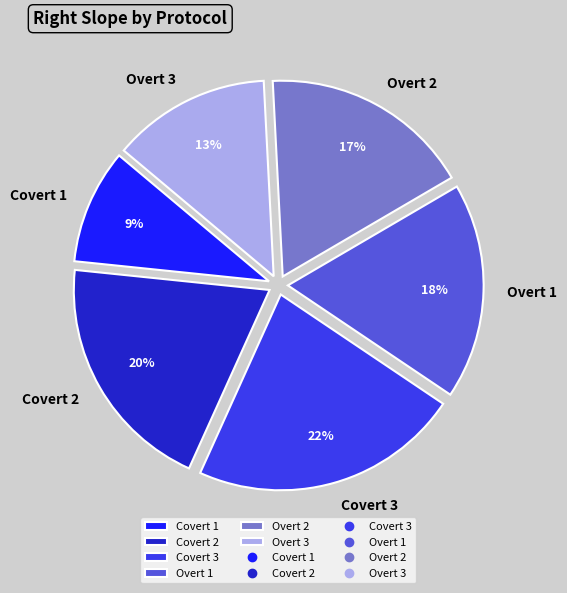

What is the smallest slice in the pie chart?

Covert 1